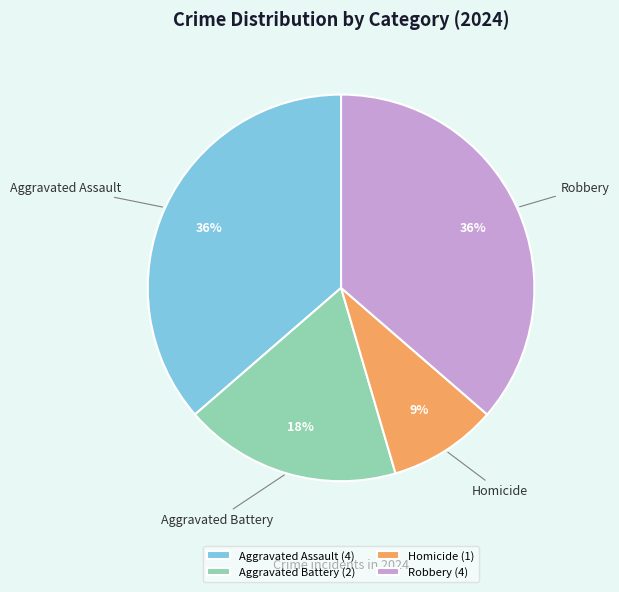

To the nearest percent, what is the combined percentage of Aggravated Assault and Robbery?

73%